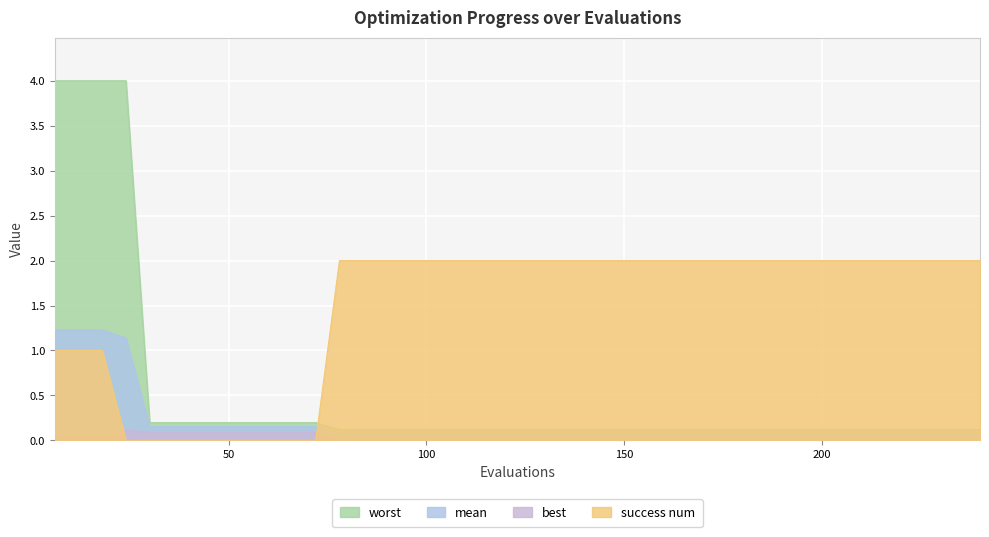

The mean series shows 0.1 at 204. True or false?

True